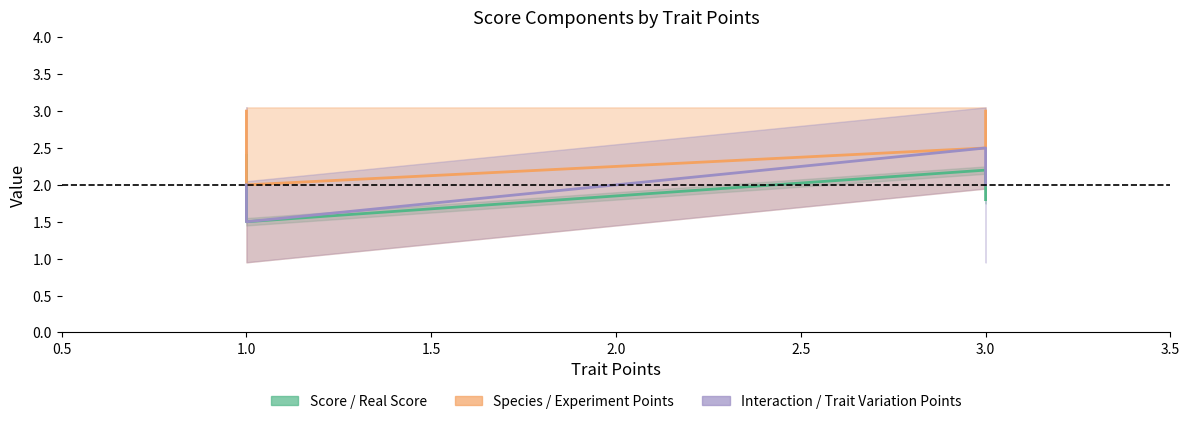

What is the difference between the Interaction Points center values at 1.0 and 3.0?

0.5